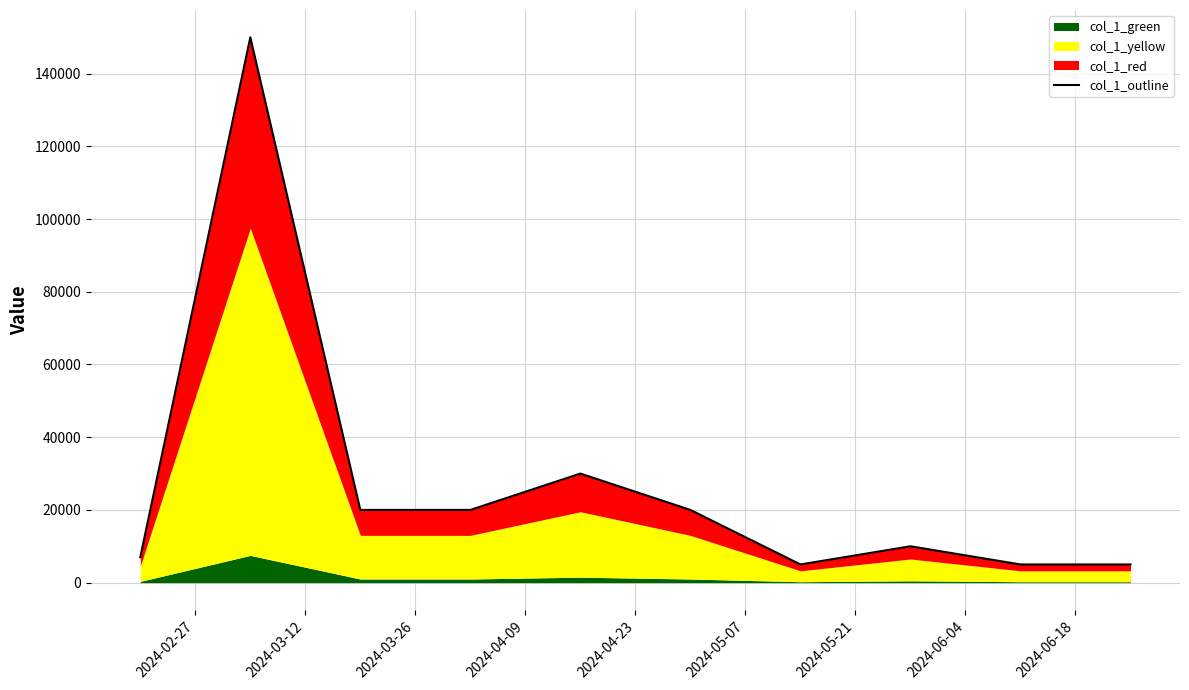

What is the average value?

27200